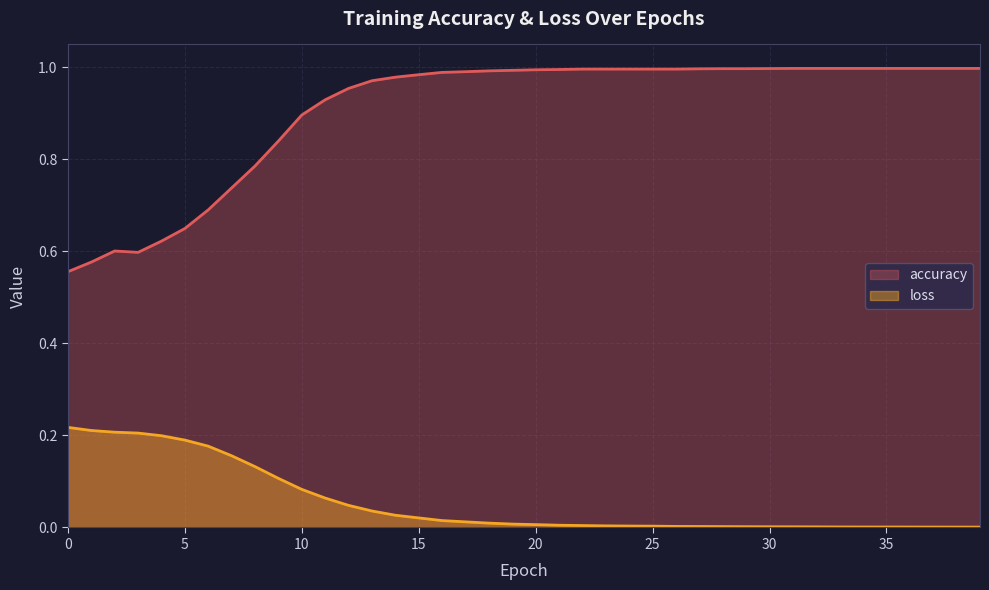

True or false: accuracy has a value of 1.0 at 20.

True